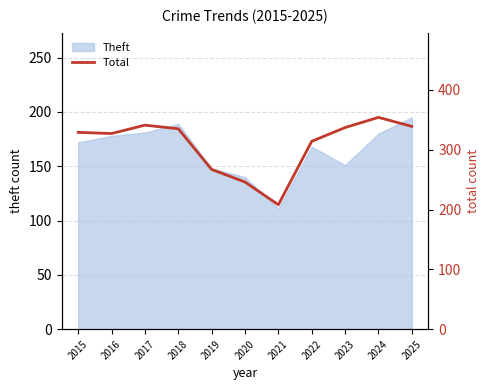

The value at 2020 is 246. True or false?

True